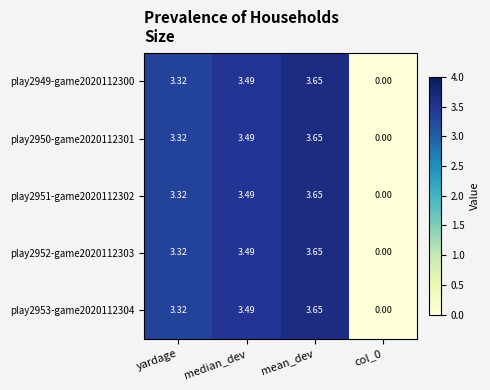

Is the value of play2952-game2020112303 at col_0 greater than the value of play2953-game2020112304 at median_dev?

No